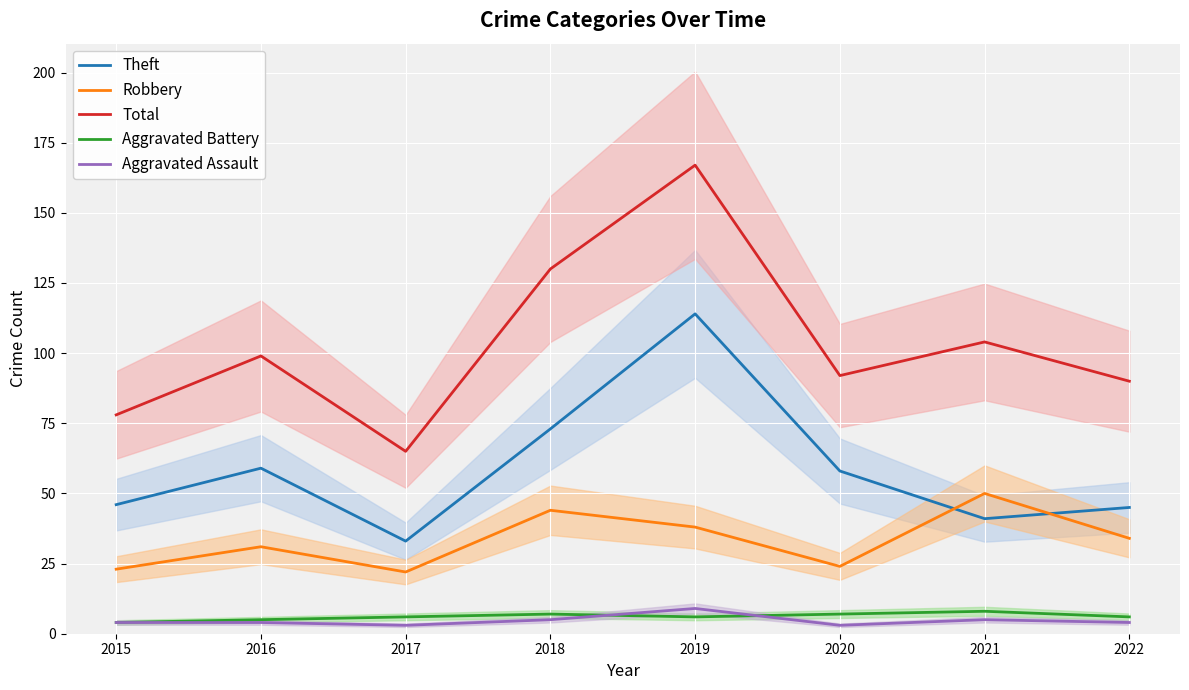

At which label does Robbery reach its minimum?

2017